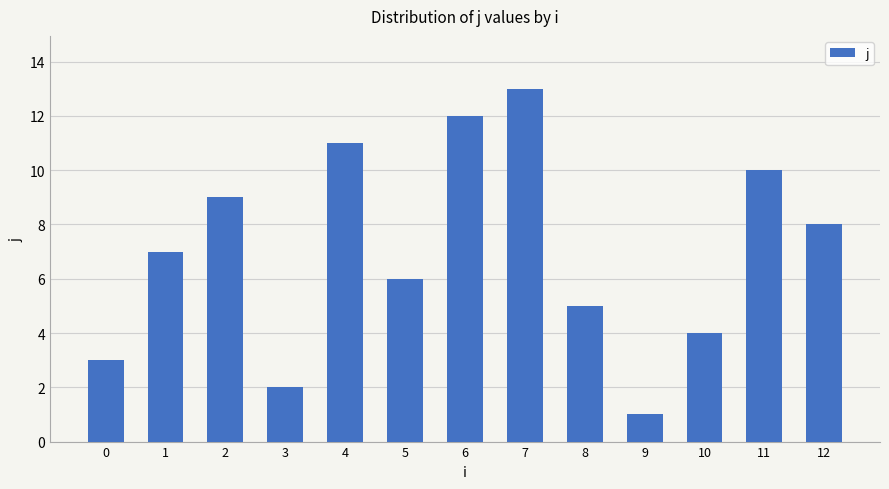

What is the change in value from 6 to 12?

-4